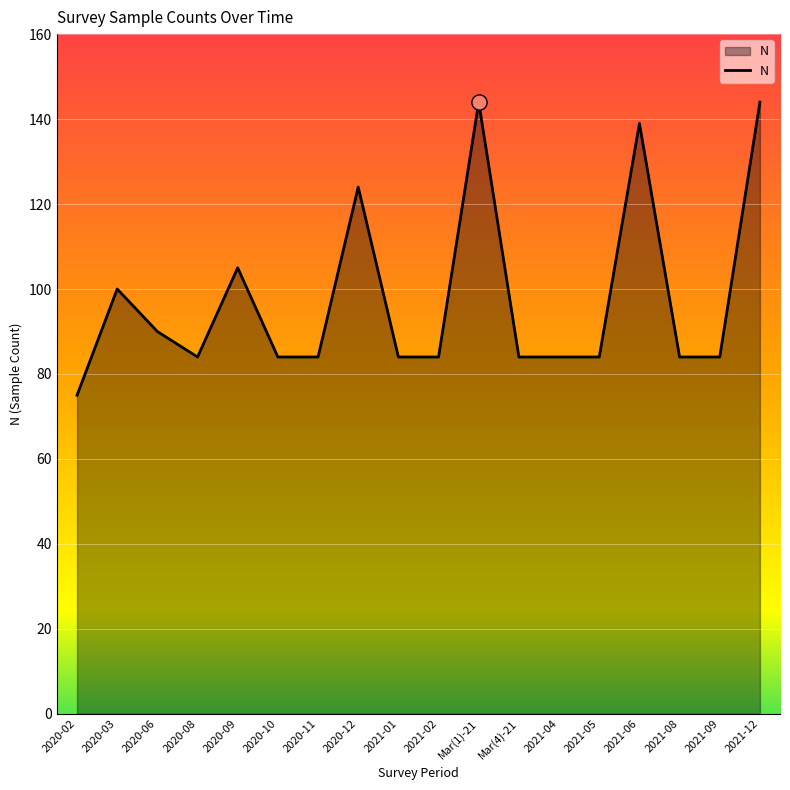

What is the change in value from 2020-03 to 2021-06?

+39